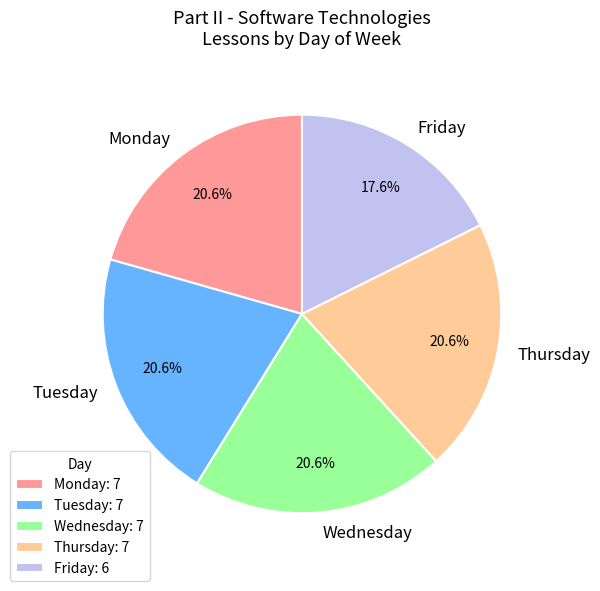

Does Wednesday account for over 50% of the chart?

No